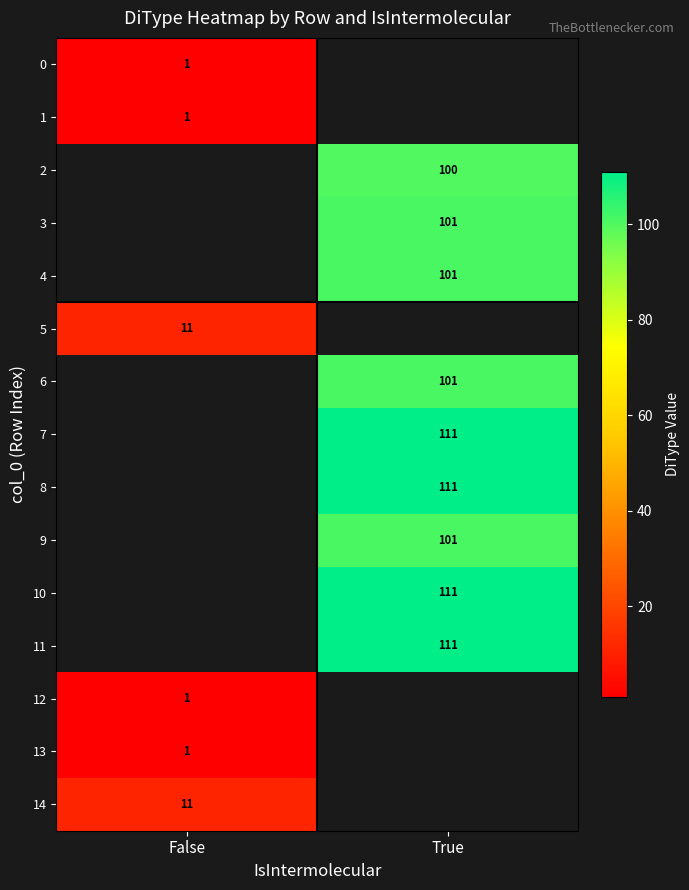

Is it true that 5 equals 8 at False?

False